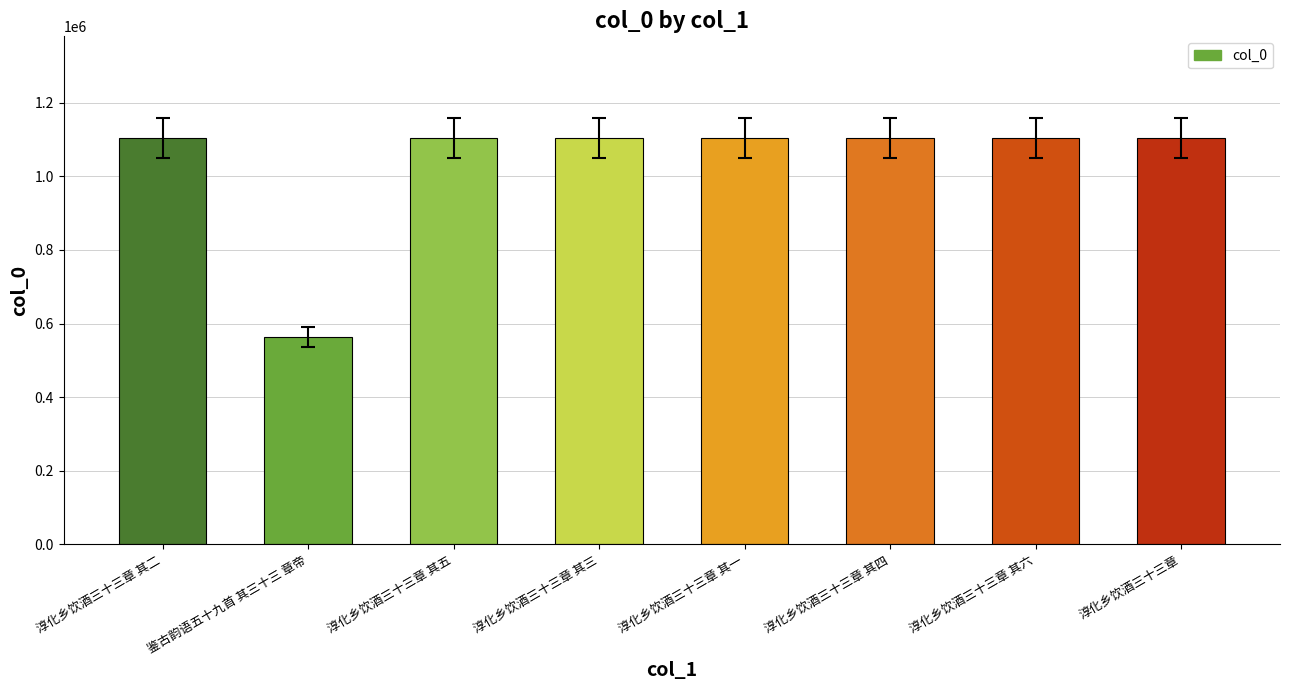

What is the change in value from 鉴古韵语五十九首 其三十三 章帝 to 淳化乡饮酒三十三章 其四?

+540474